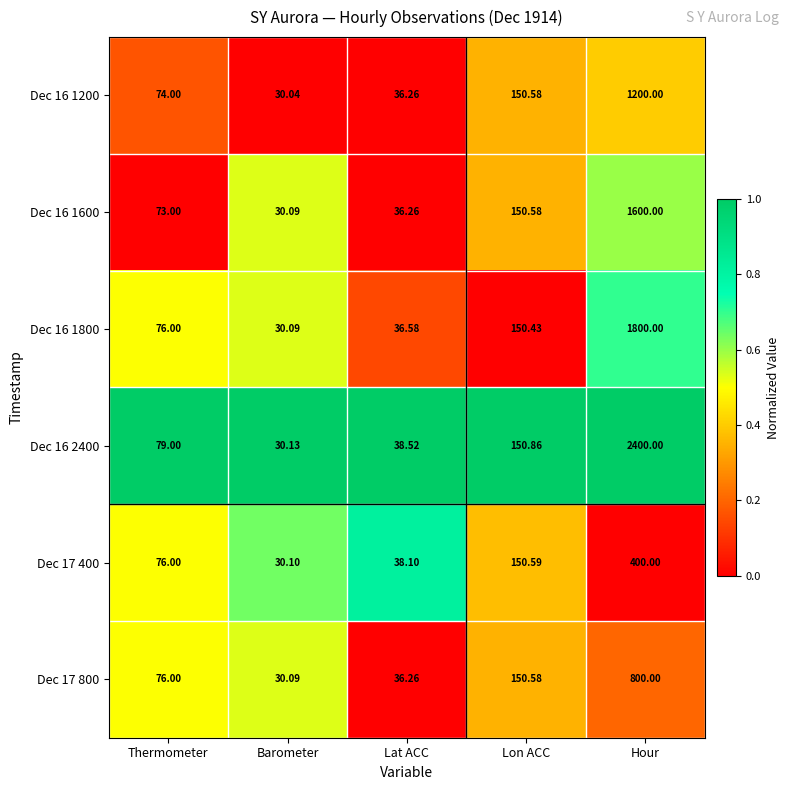

Rank the categories by Dec 16 1600 value from lowest to highest.

Barometer, Lat ACC, Thermometer, Lon ACC, Hour